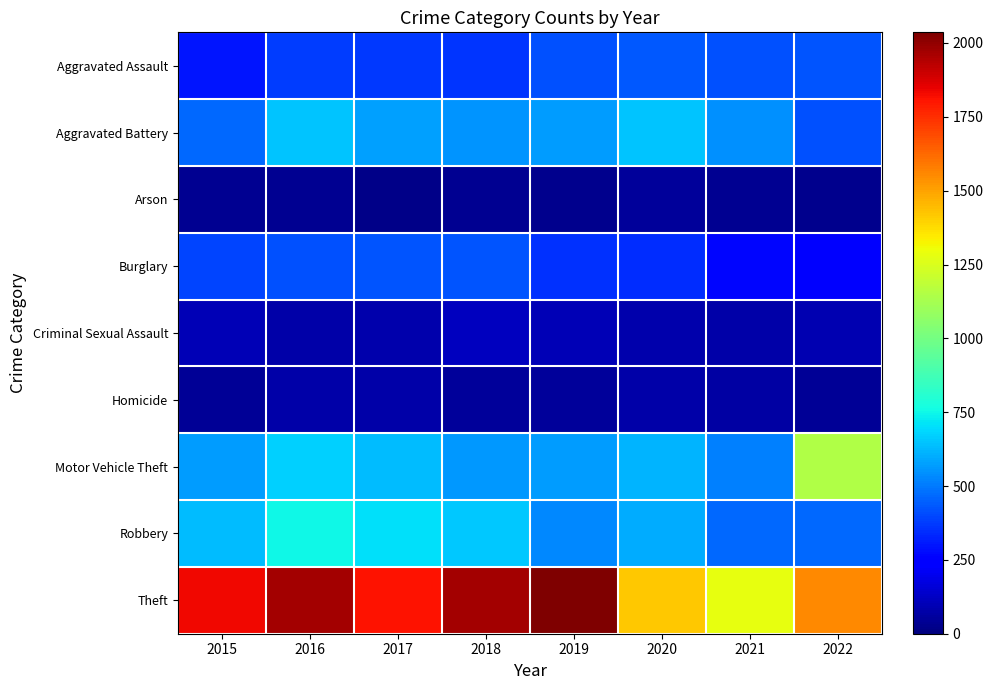

Which series has the largest range (max minus min)?

Theft